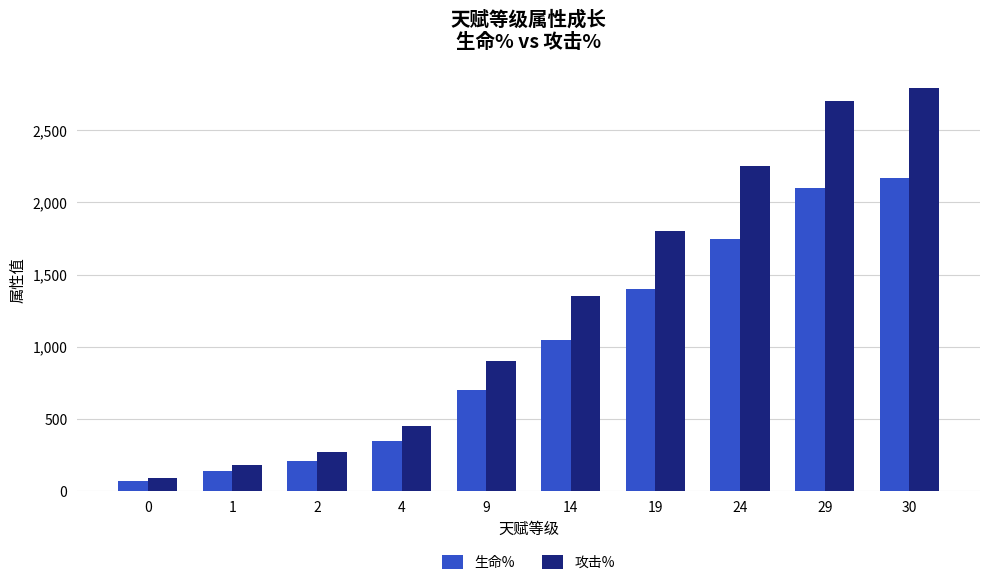

Reading left to right, extract all data points from this chart.

生命%: 70	140	210	350	700	1050	1400	1750	2100	2170
攻击%: 90	180	270	450	900	1350	1800	2250	2700	2790